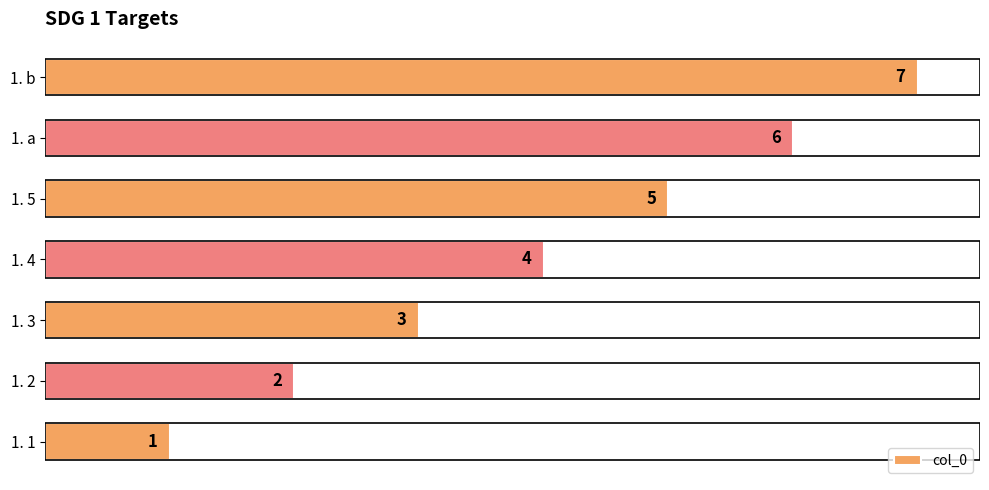

What is the change in value from 1. 3 to 1. b?

+4